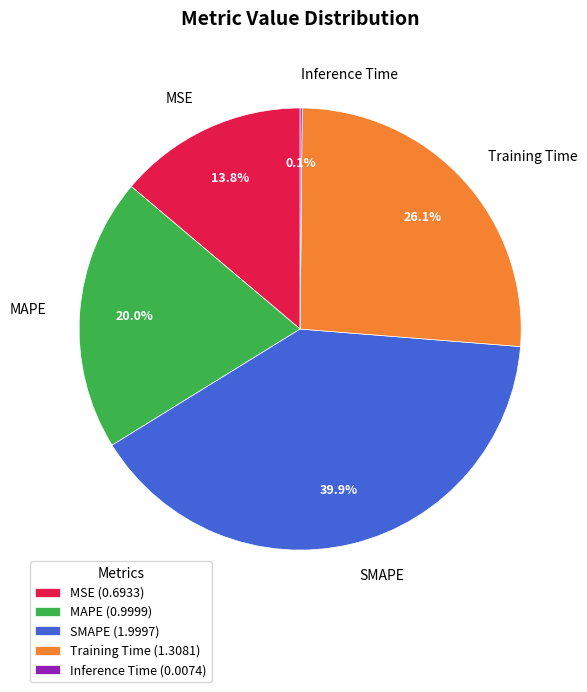

What portion of the pie excludes MSE?

86.2%